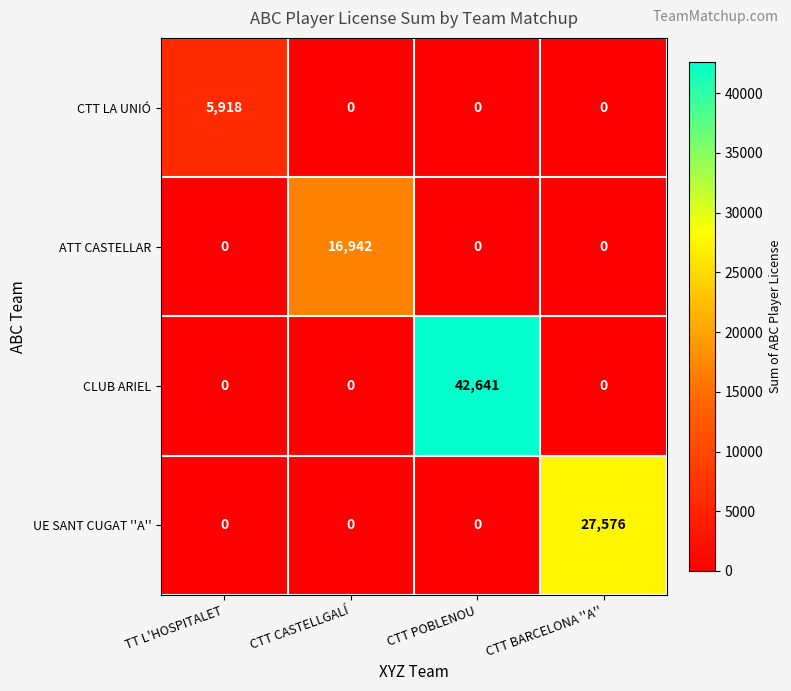

The CTT LA UNIÓ series shows 0 at CTT BARCELONA ''A''. True or false?

True